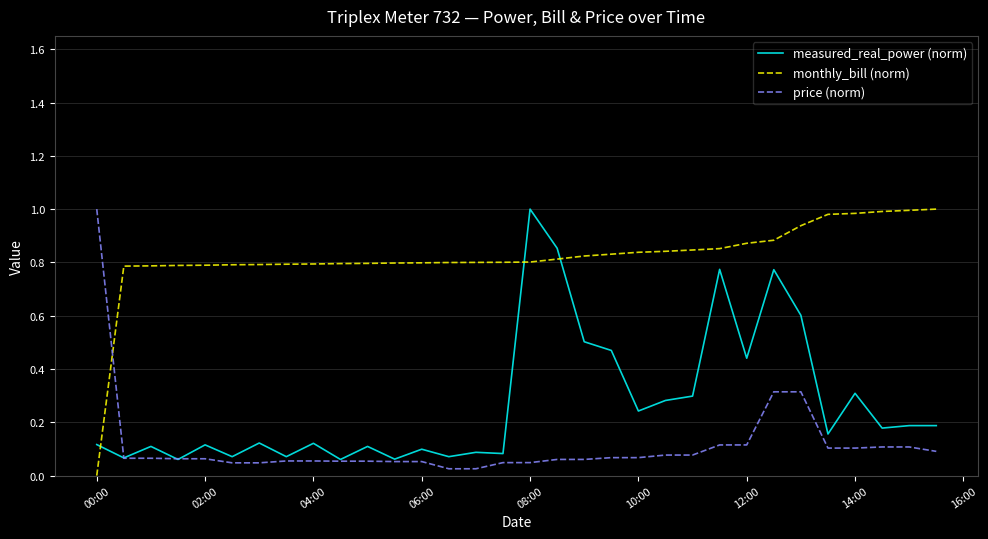

Rank the series by their average value, from highest to lowest.

monthly_bill (norm), measured_real_power (norm), price (norm)